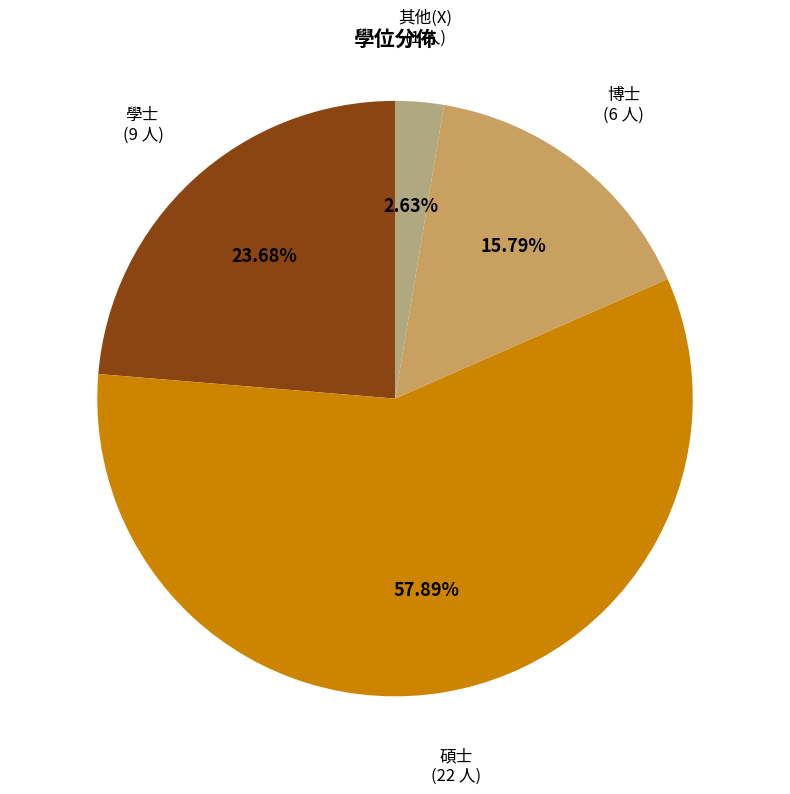

Is there any slice that represents more than half of the pie?

Yes